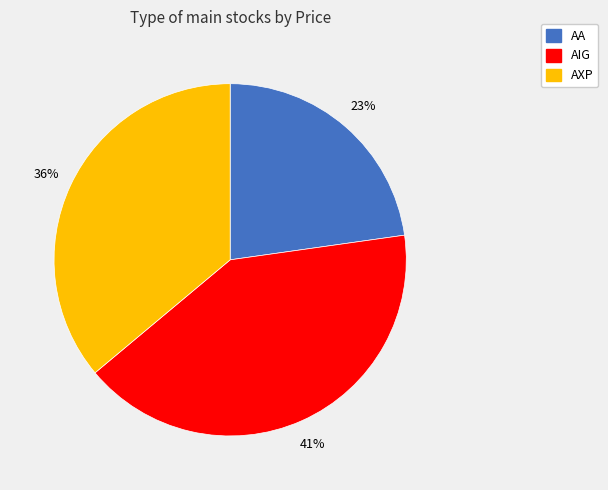

Which category has the biggest portion of the pie?

AIG